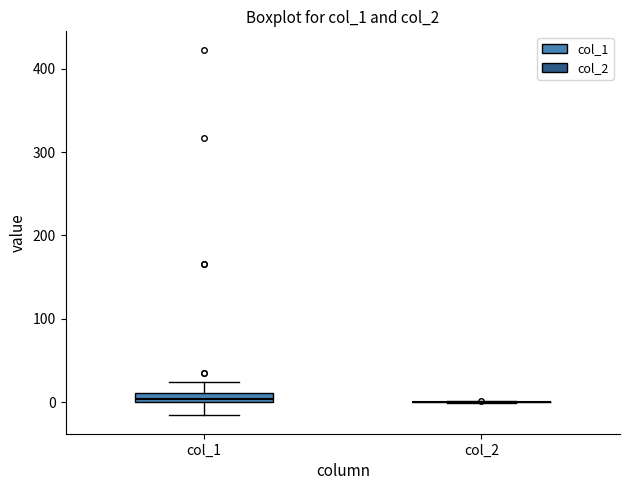

Which box is the tallest, from its lower edge to its upper edge?

col_1